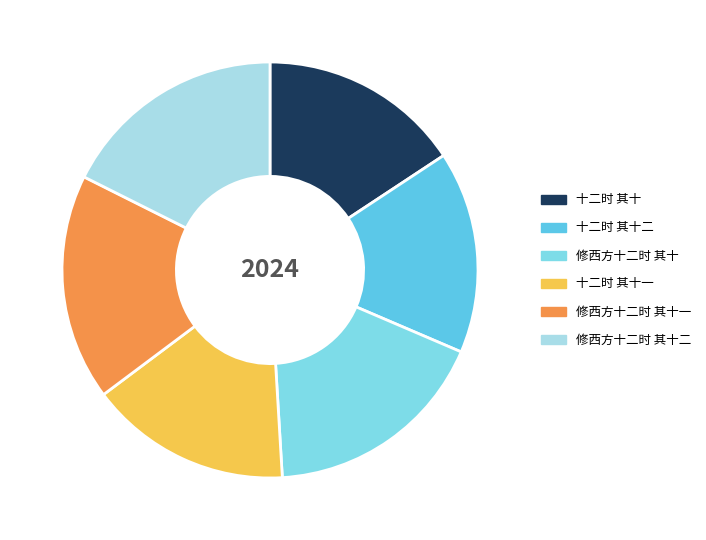

Count the number of slices in the pie.

6